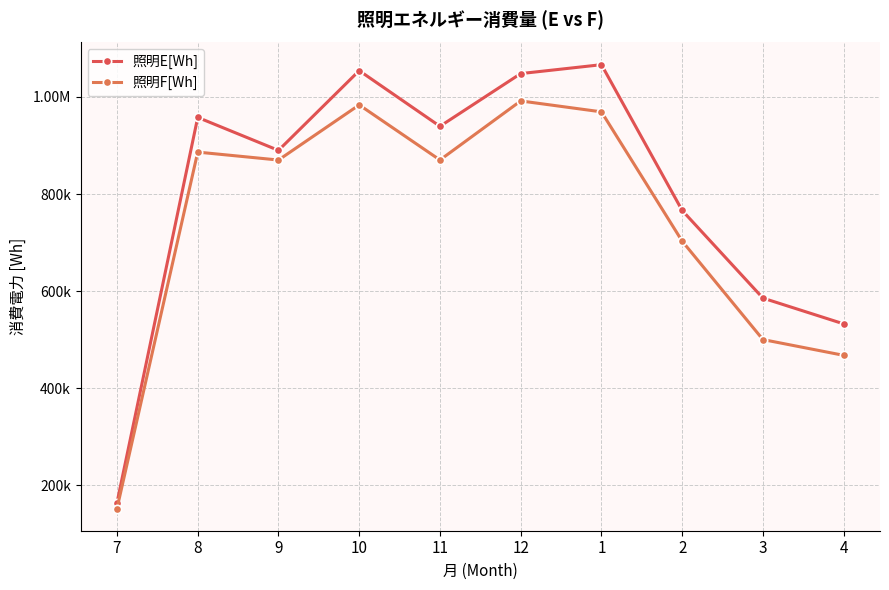

In 照明E[Wh], how many points are higher than both neighbors (excluding endpoints)?

3